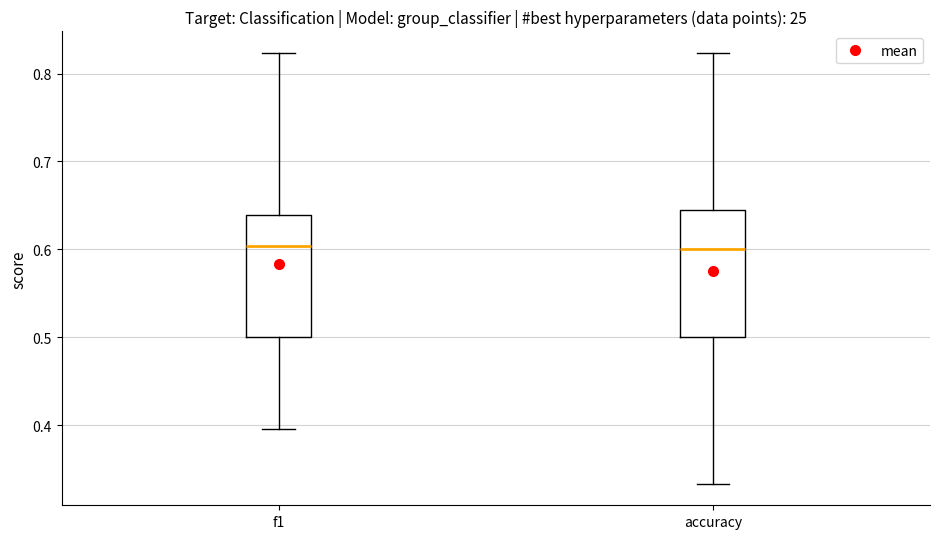

Reading left to right, transcribe this box plot: for each box, give where its median line is, the range the box spans, and where its two whiskers end, as read against the y-axis. The values are not printed on the chart, so give them approximately, as read against the axis.

f1: median 0.60, box 0.50 to 0.64, whiskers 0.40 to 0.82
accuracy: median 0.60, box 0.50 to 0.65, whiskers 0.33 to 0.82